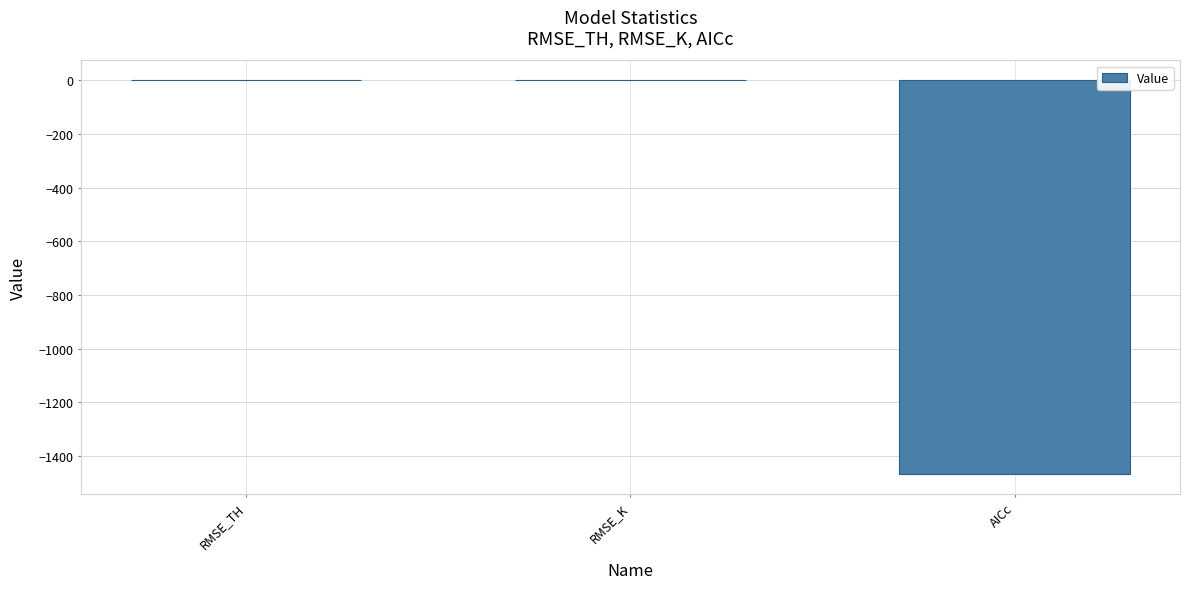

Is it true that the value at AICc is -1468.0?

True